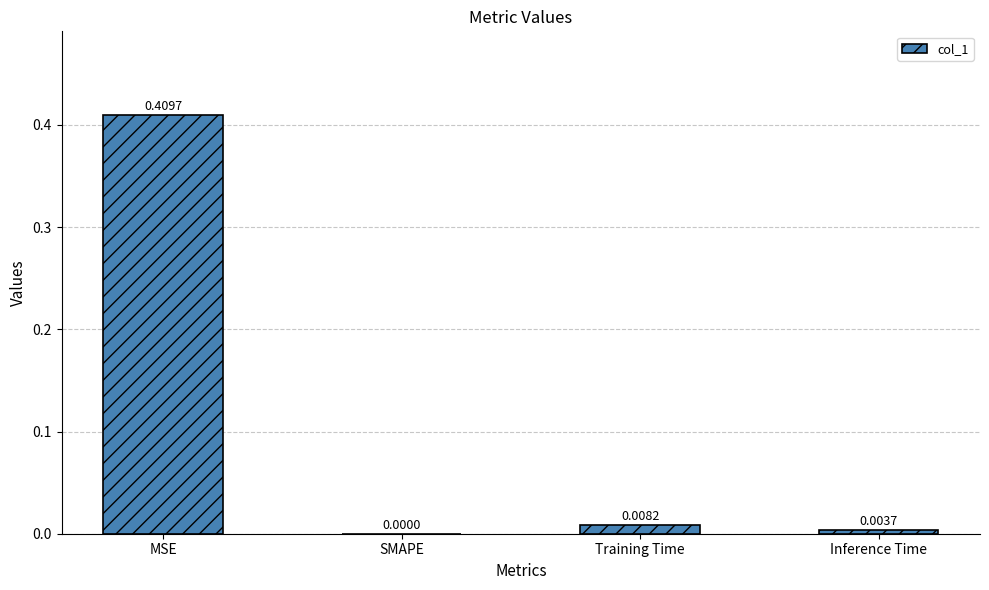

At which category does the chart reach its peak across all series?

MSE